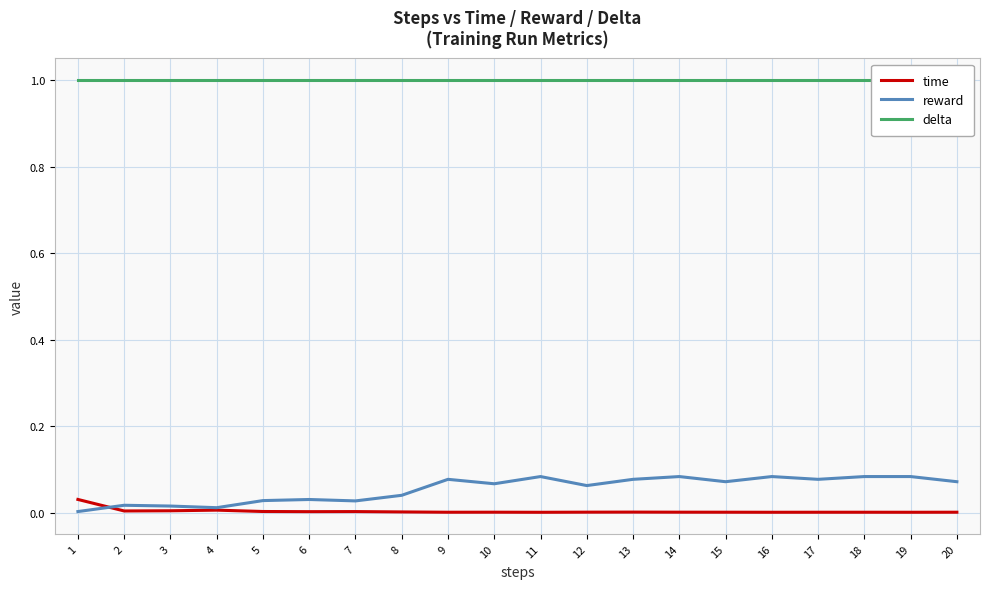

At which category is the sum across all series the highest?

14